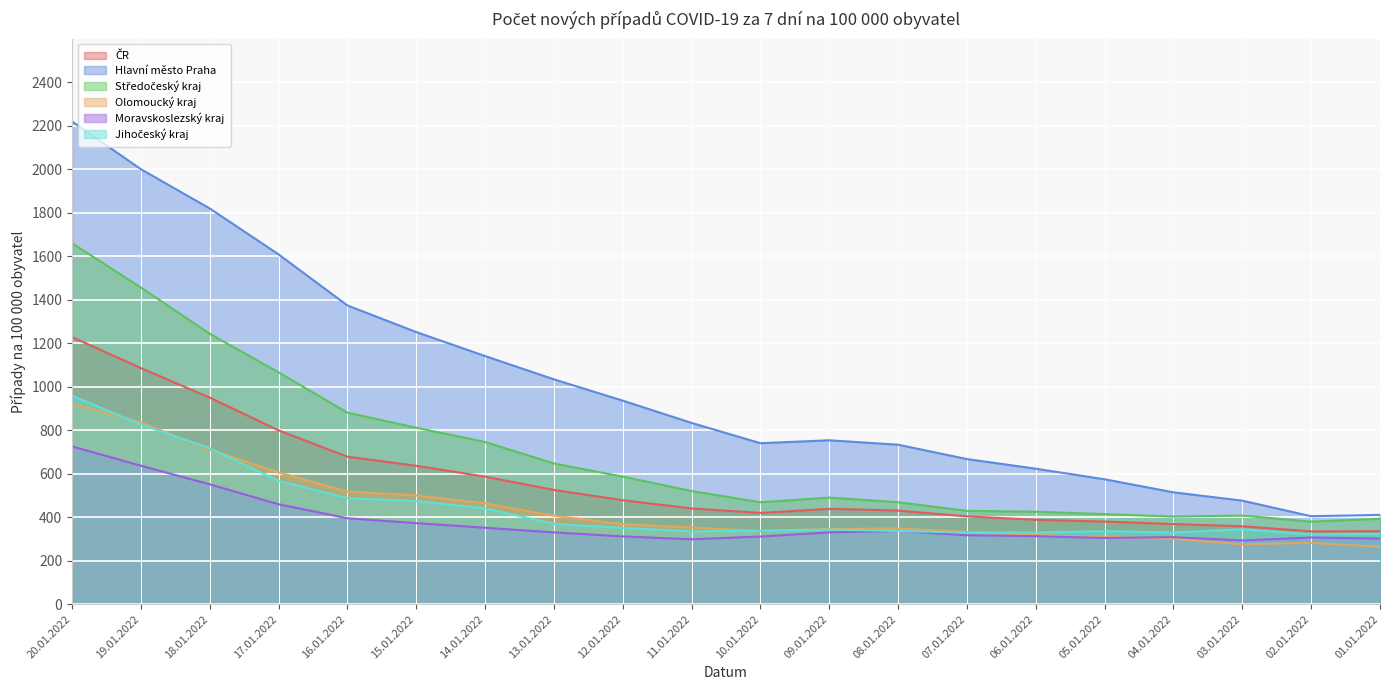

Where is the first local minimum for ČR?

10.01.2022